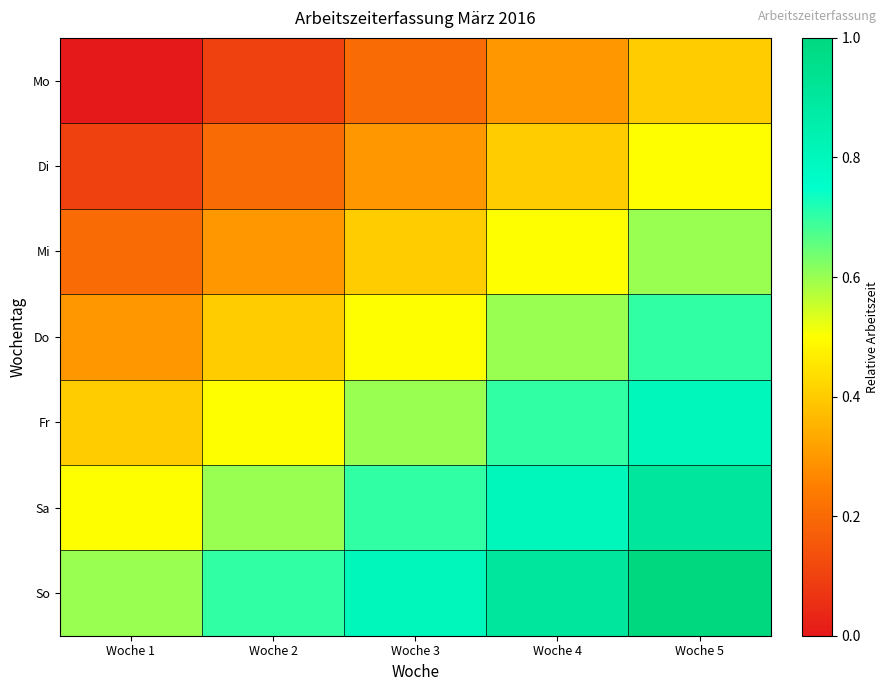

At how many categories does at least one series exceed 0?

5